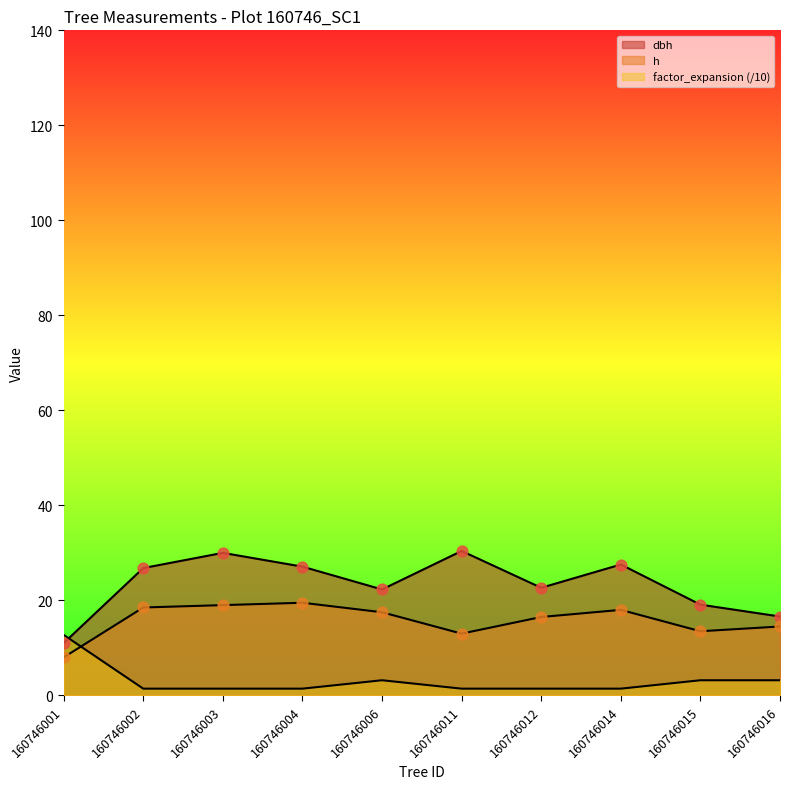

At how many categories does at least one series exceed 19?

8